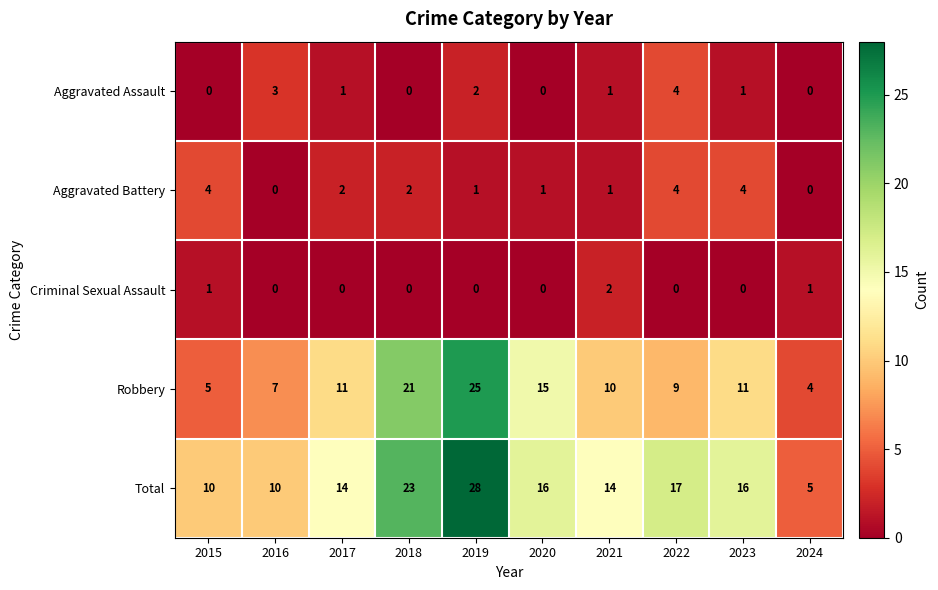

What is the spread (max minus min) of values at 2019?

28